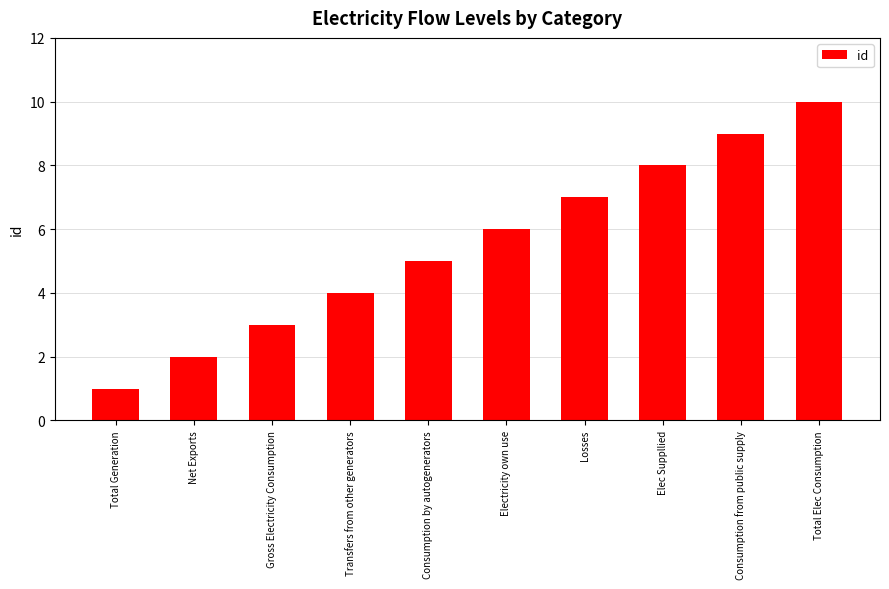

The chart shows a value of 1 at Total Generation. True or false?

True